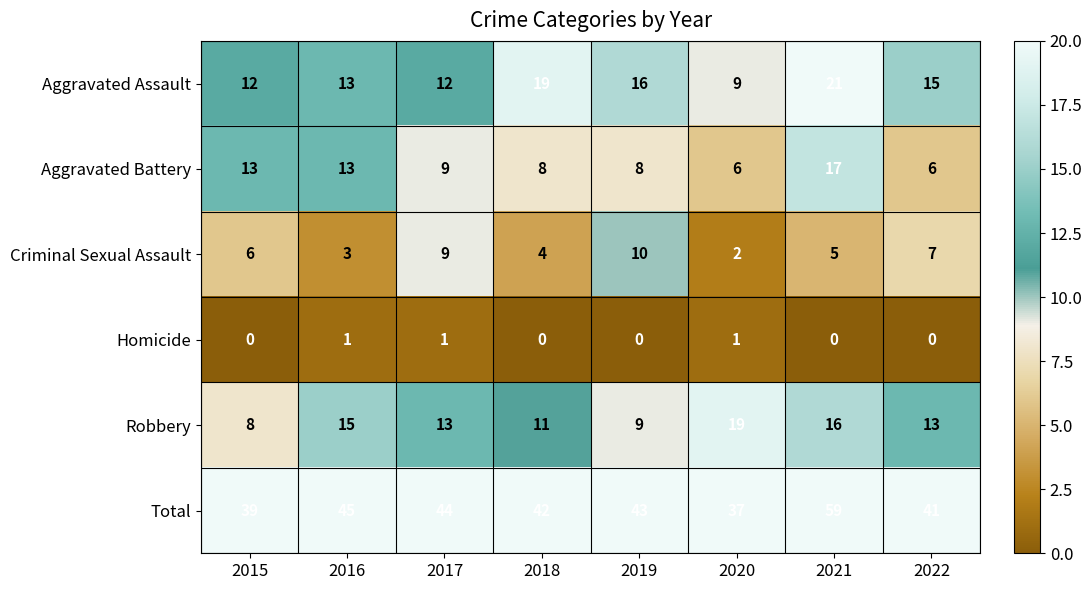

Which category has the highest value in the Aggravated Battery series?

2021